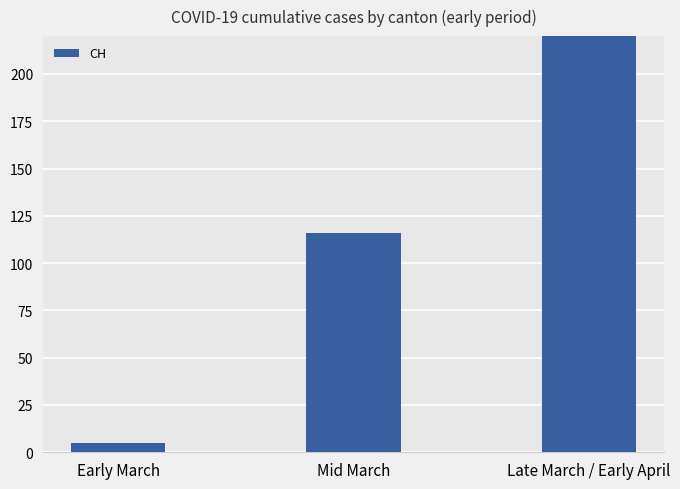

The value at Mid March is 200. True or false?

False